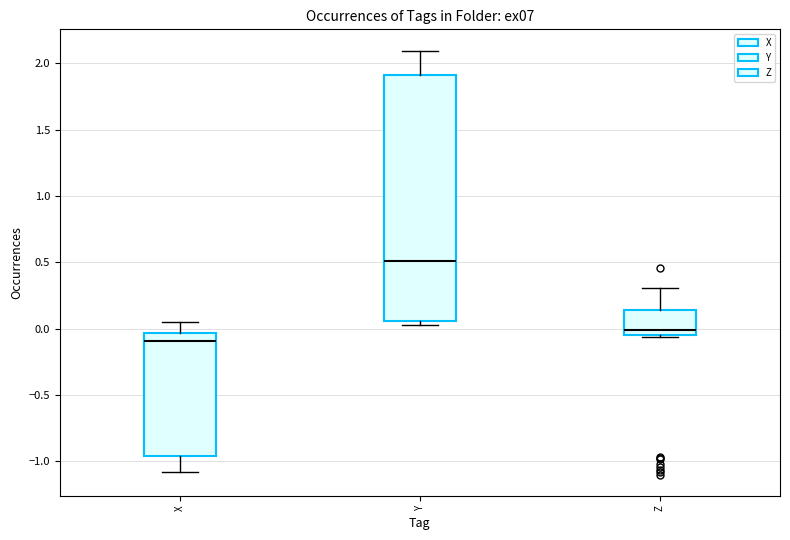

Reading left to right, transcribe this box plot: for each box, give where its median line is, the range the box spans, and where its two whiskers end, as read against the y-axis. The values are not printed on the chart, so give them approximately, as read against the axis.

X: median -0.10, box -0.95 to -0.05, whiskers -1.10 to 0.05
Y: median 0.50, box 0.05 to 1.90, whiskers 0.05 (just below the box's lower edge) to 2.10
Z: median 0.00, box -0.05 to 0.15, whiskers -0.05 to 0.30